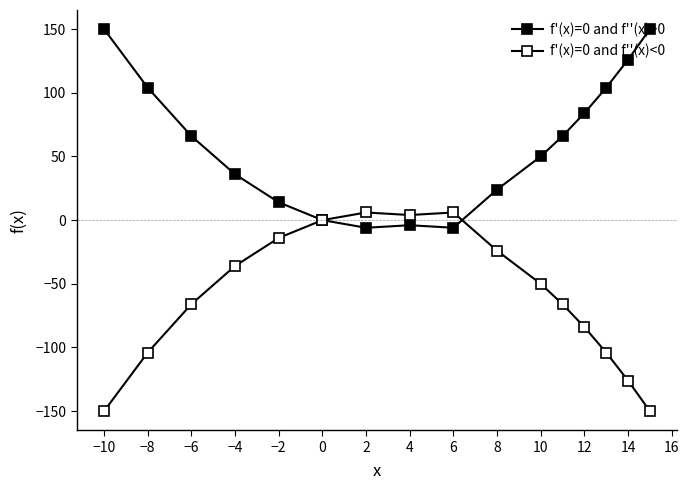

Which series has the largest total across all categories?

f'(x)=0 and f''(x)>0